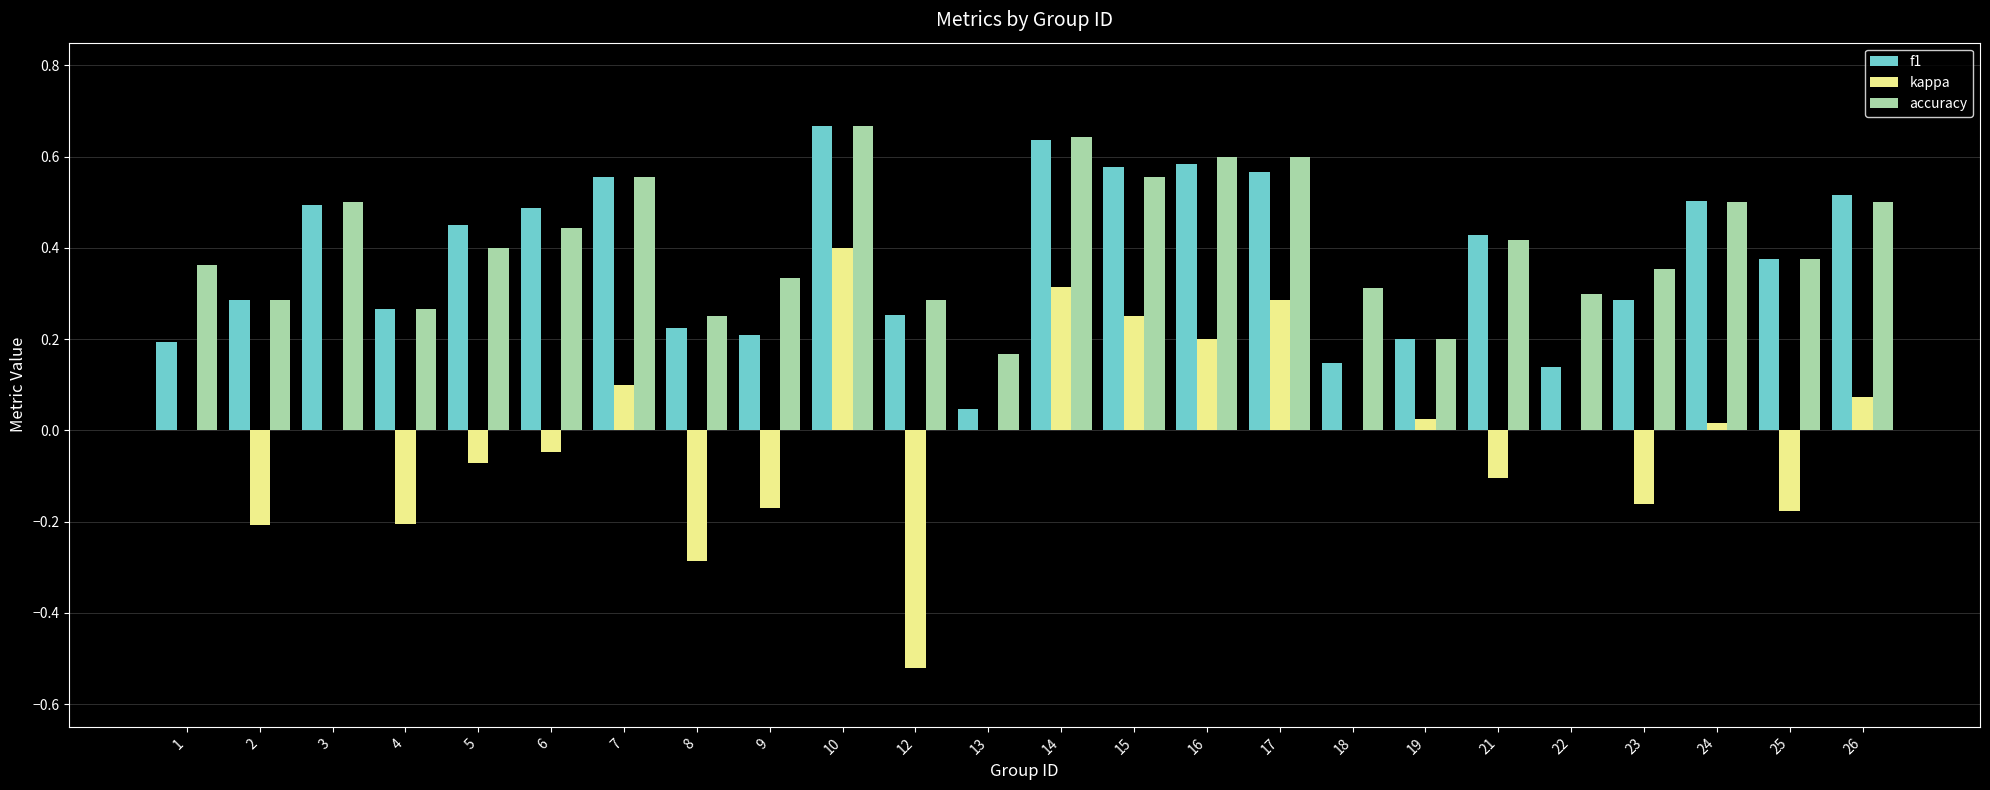

How many groups of bars are there?

24